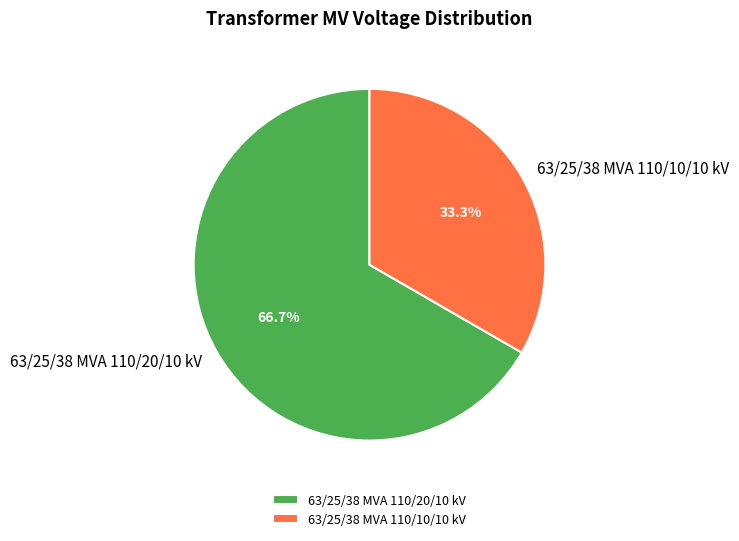

To the nearest percent, what percentage of the pie is 63/25/38 MVA 110/10/10 kV?

33%